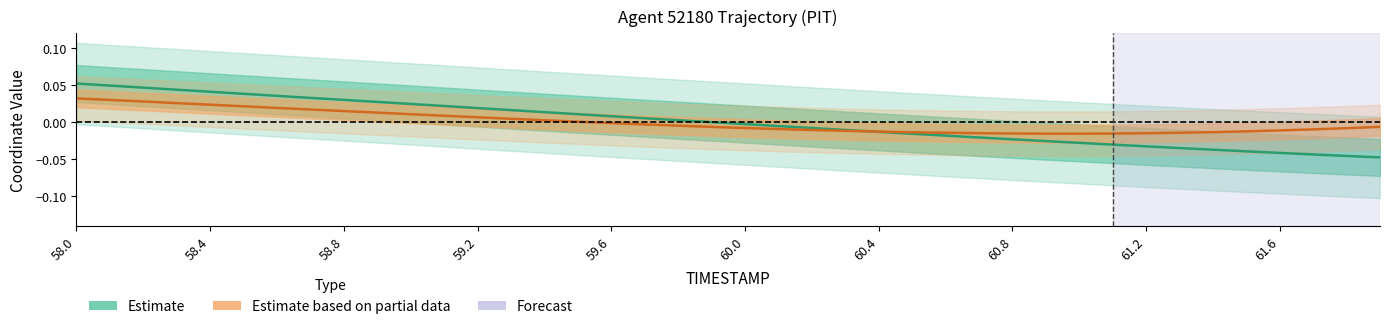

Which series ends up on top after the final intersection of Estimate and Estimate based on partial data?

Estimate based on partial data